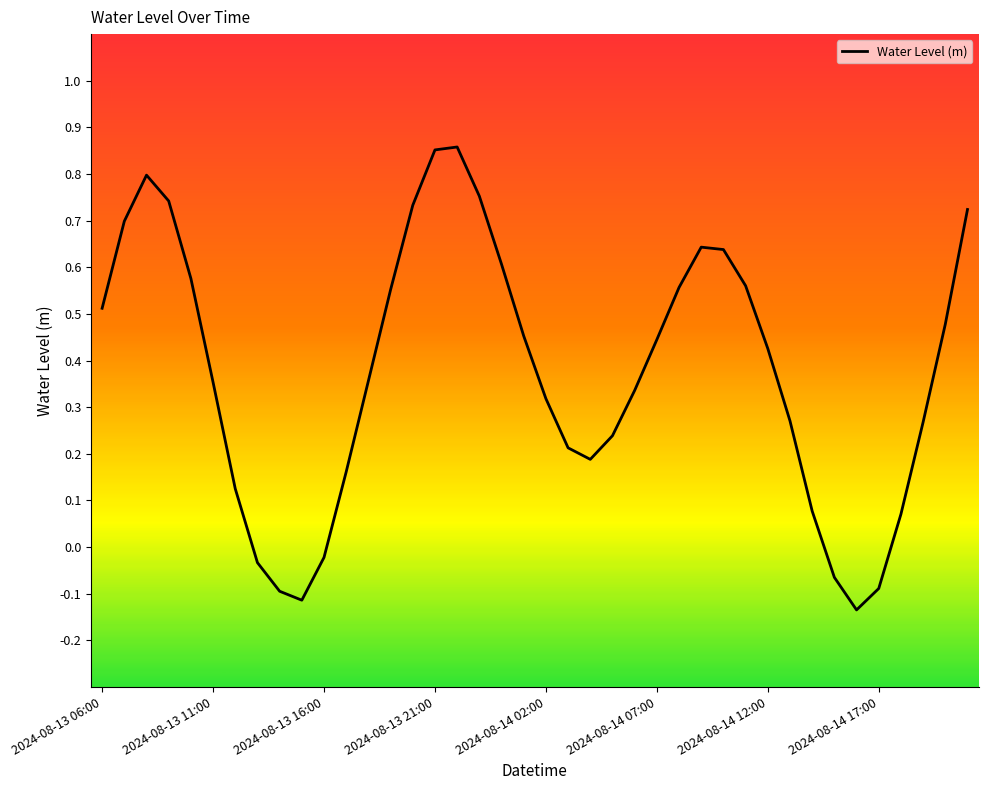

How many lines are shown in the chart?

1